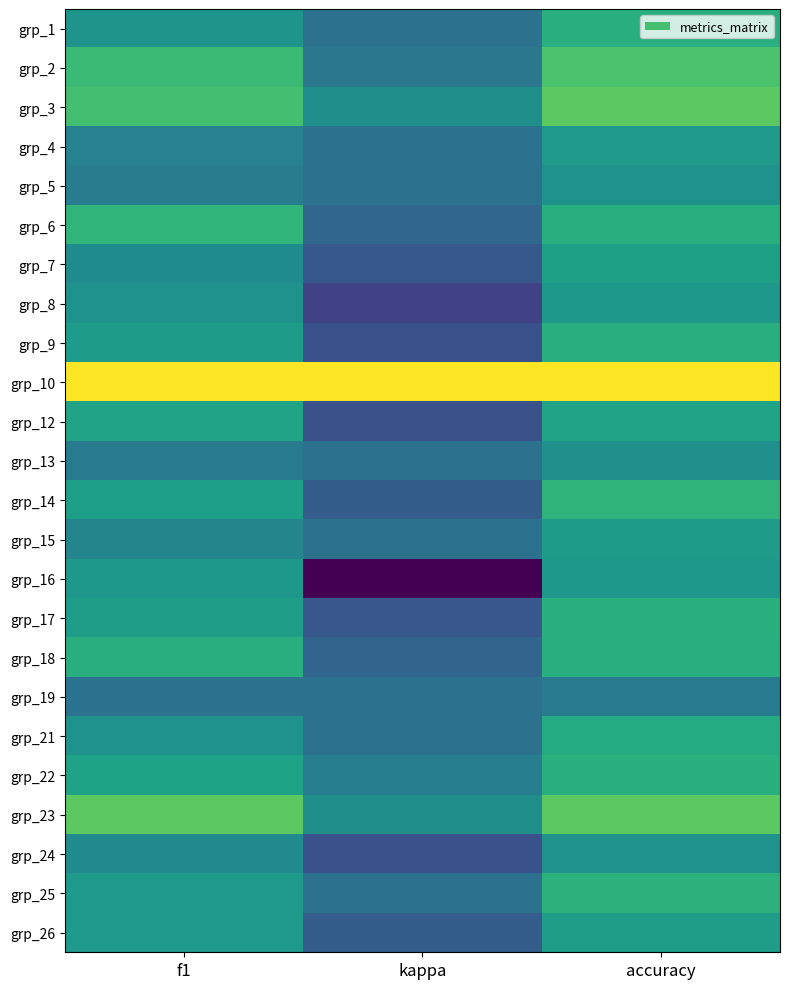

Reading left to right, transcribe all the data shown in this chart.

grp_1: f1=0.2	kappa=0.0	accuracy=0.4
grp_2: f1=0.5	kappa=0.0	accuracy=0.5
grp_3: f1=0.5	kappa=0.2	accuracy=0.6
grp_4: f1=0.1	kappa=0.0	accuracy=0.3
grp_5: f1=0.1	kappa=0.0	accuracy=0.2
grp_6: f1=0.5	kappa=-0.1	accuracy=0.4
grp_7: f1=0.2	kappa=-0.2	accuracy=0.3
grp_8: f1=0.2	kappa=-0.3	accuracy=0.2
grp_9: f1=0.3	kappa=-0.2	accuracy=0.4
grp_10: f1=1.0	kappa=1.0	accuracy=1.0
grp_12: f1=0.3	kappa=-0.2	accuracy=0.3
grp_13: f1=0.1	kappa=0.0	accuracy=0.2
grp_14: f1=0.3	kappa=-0.1	accuracy=0.4
grp_15: f1=0.1	kappa=0.0	accuracy=0.3
grp_16: f1=0.2	kappa=-0.6	accuracy=0.2
grp_17: f1=0.3	kappa=-0.2	accuracy=0.4
grp_18: f1=0.4	kappa=-0.1	accuracy=0.4
grp_19: f1=0.0	kappa=0.0	accuracy=0.1
grp_21: f1=0.2	kappa=0.0	accuracy=0.4
grp_22: f1=0.3	kappa=0.1	accuracy=0.4
grp_23: f1=0.6	kappa=0.2	accuracy=0.6
grp_24: f1=0.2	kappa=-0.2	accuracy=0.2
grp_25: f1=0.3	kappa=0.0	accuracy=0.4
grp_26: f1=0.3	kappa=-0.1	accuracy=0.3